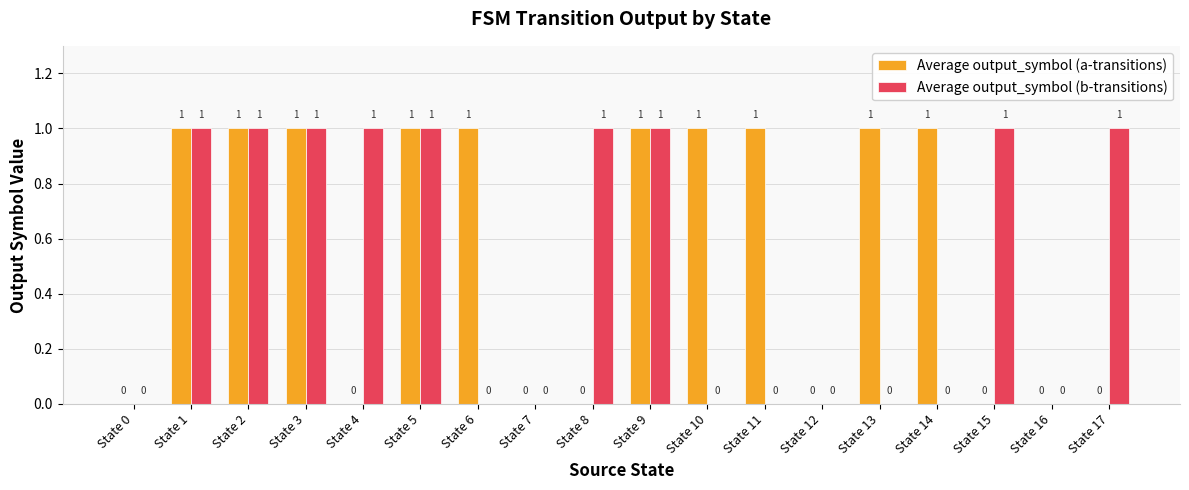

What is the maximum value shown in the chart?

1